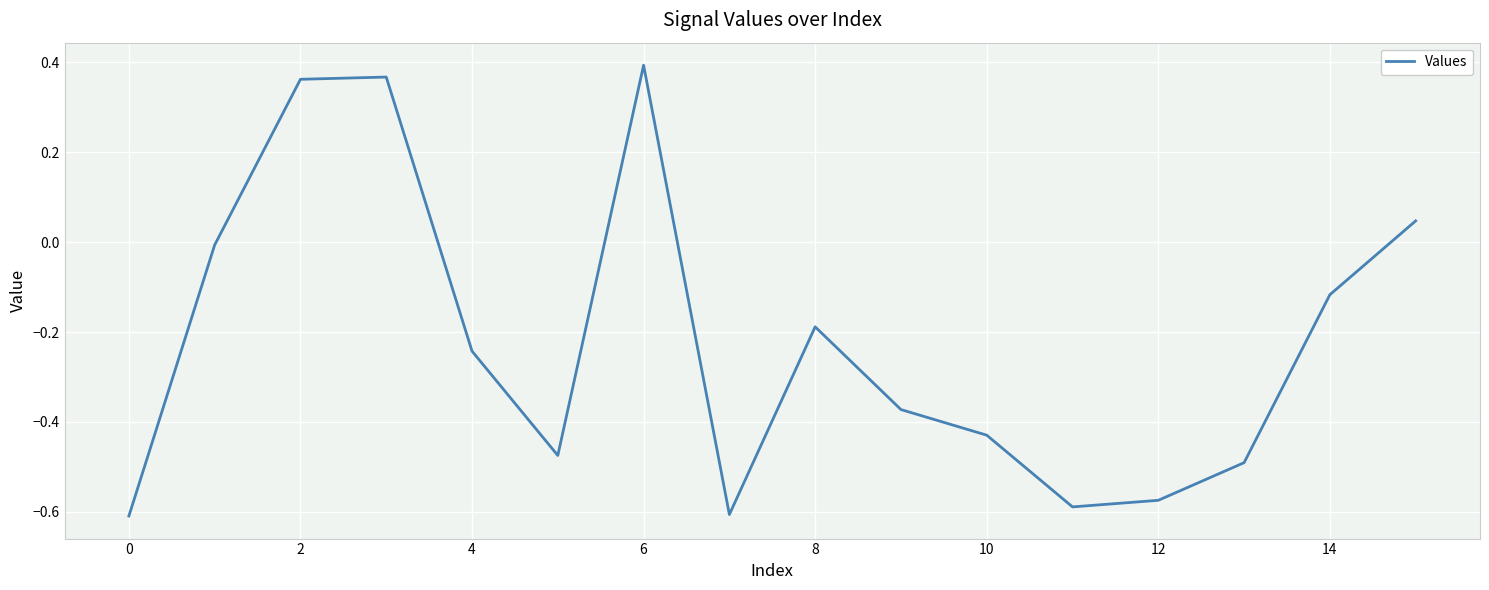

What is the difference between the maximum and minimum values?

1.0